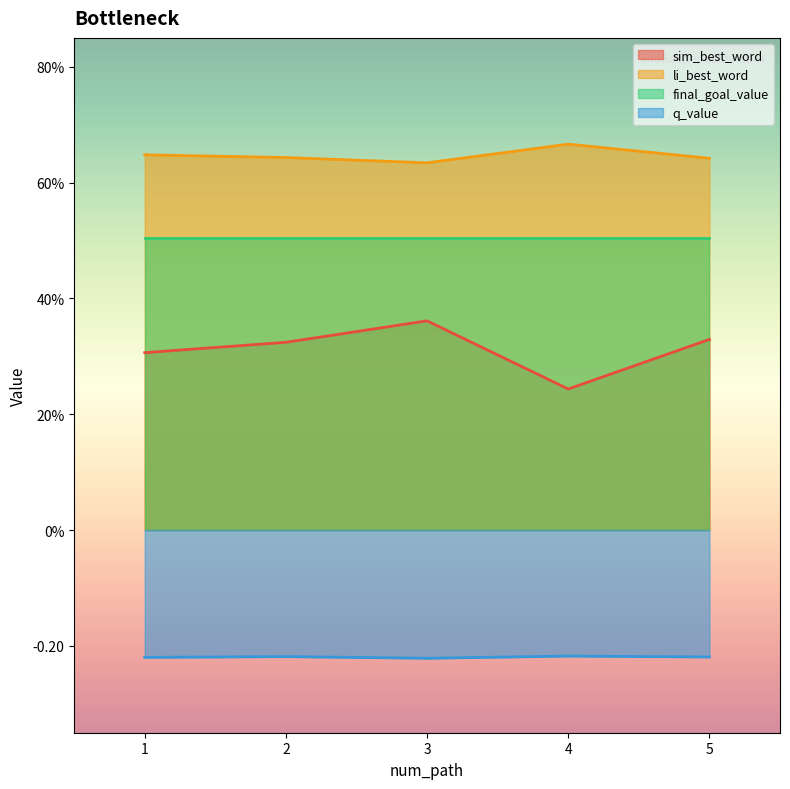

True or false: q_value and sim_best_word cross at least once.

False